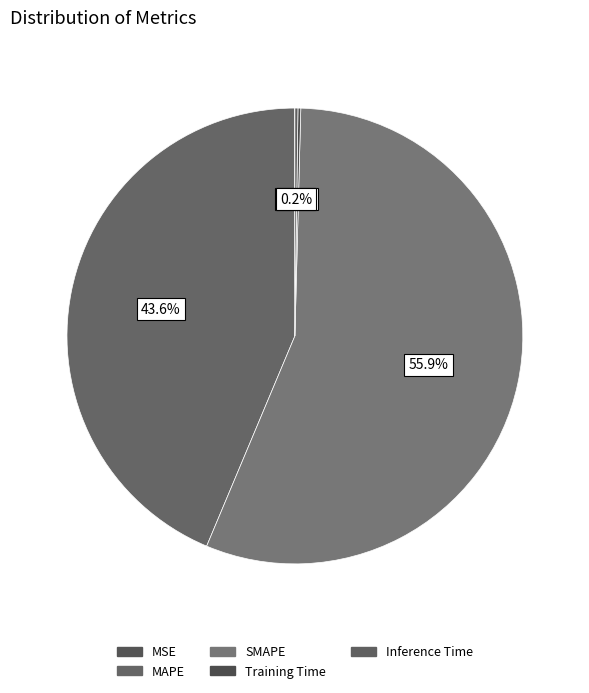

Does SMAPE represent more than half of the total?

Yes